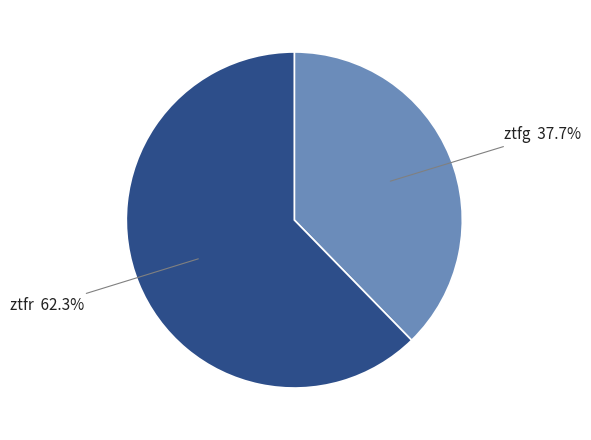

How many segments does this pie chart have?

2